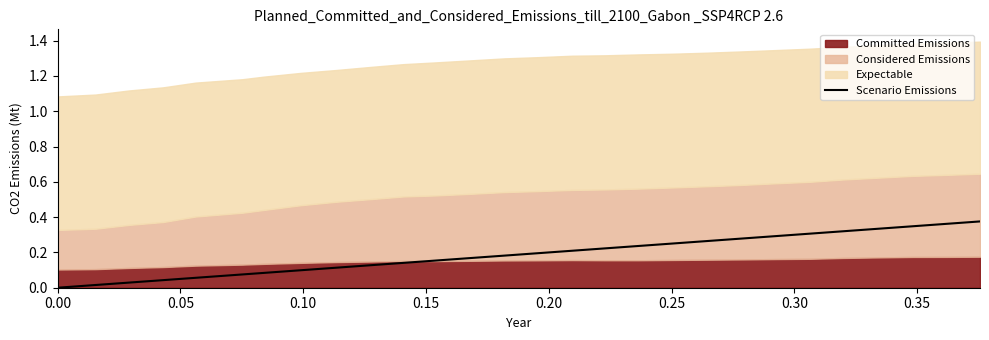

How many positive values are there?

27